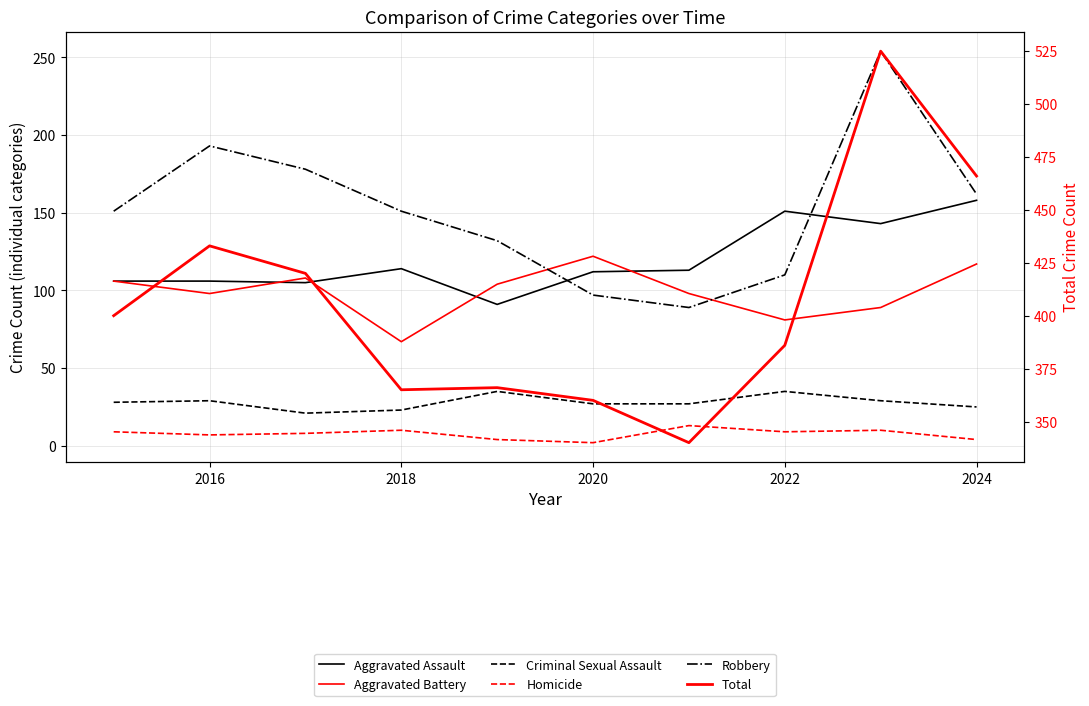

How many interior local peaks does the Total series have?

3